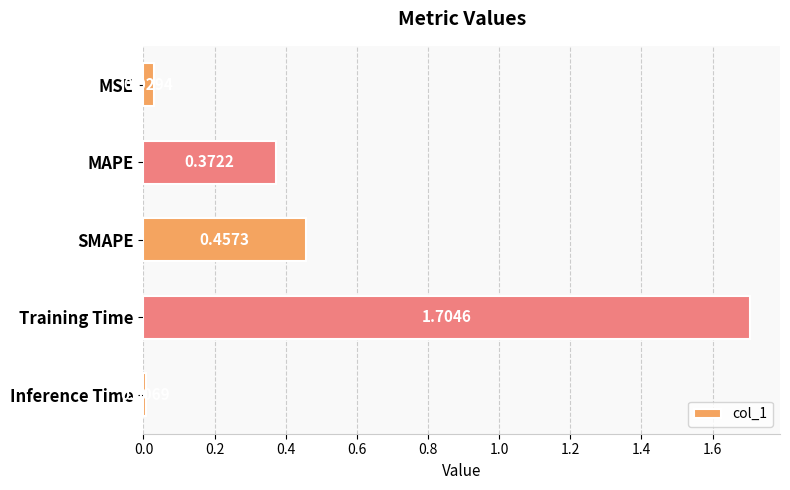

What is the change in value from MSE to Training Time?

+1.7